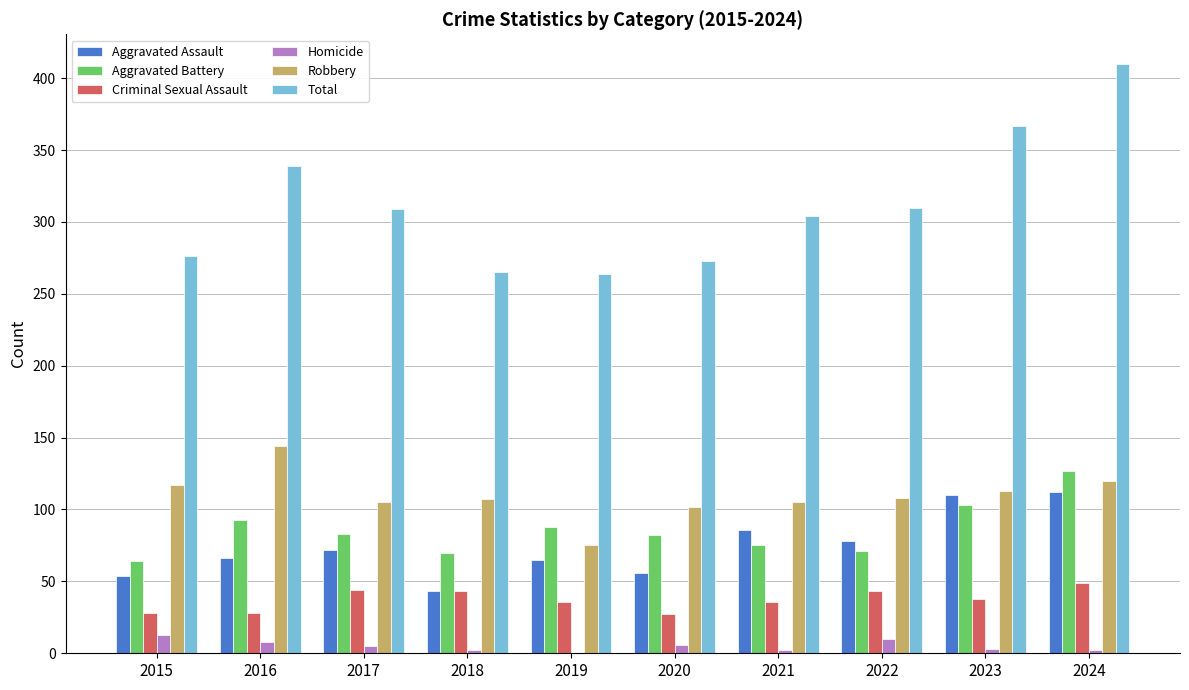

What is the sum of all Aggravated Battery values?

856